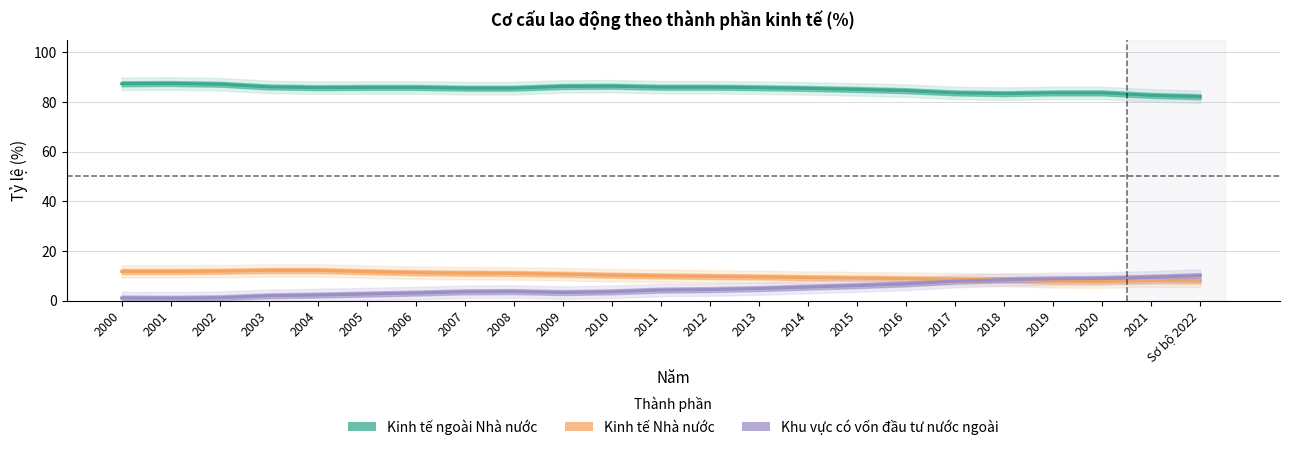

What is the maximum value for Kinh tế Nhà nước?

12.1